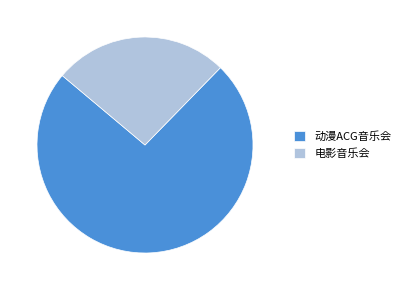

What is the largest slice in the pie chart?

动漫ACG音乐会